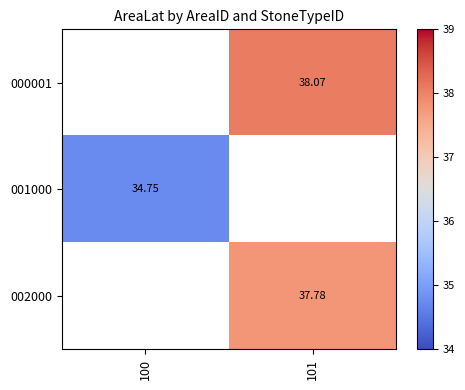

Is the value of 001000 at 100 greater than the value of 000001 at 101?

No